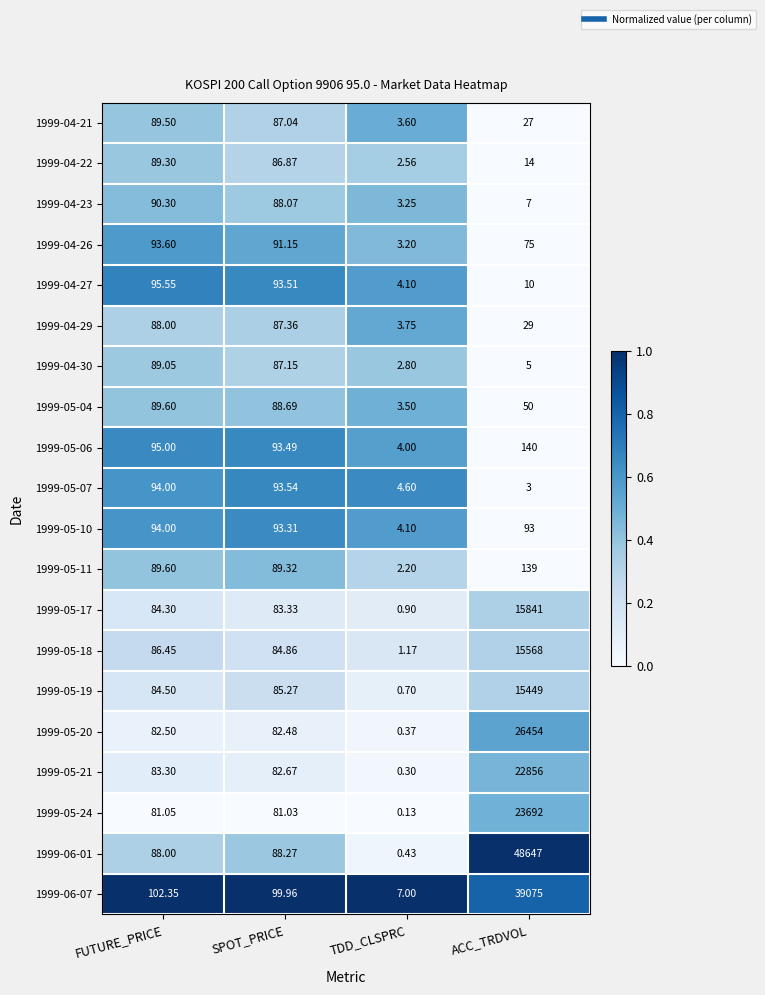

List the labels in order of 1999-04-30 value, smallest first.

TDD_CLSPRC, ACC_TRDVOL, SPOT_PRICE, FUTURE_PRICE